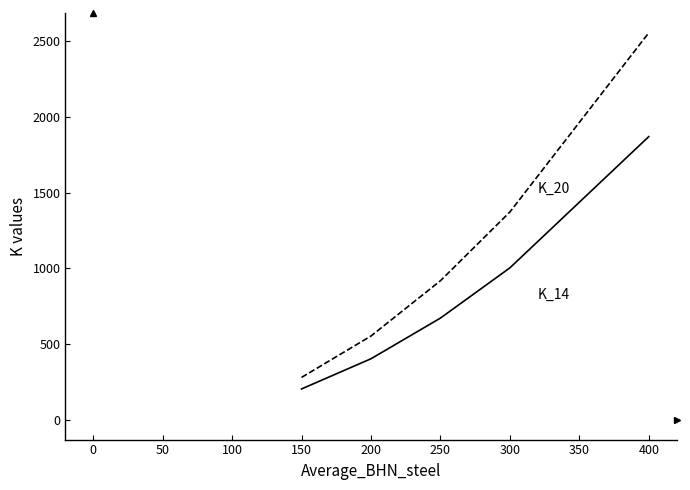

What is the spread (max minus min) of values at 150?

76